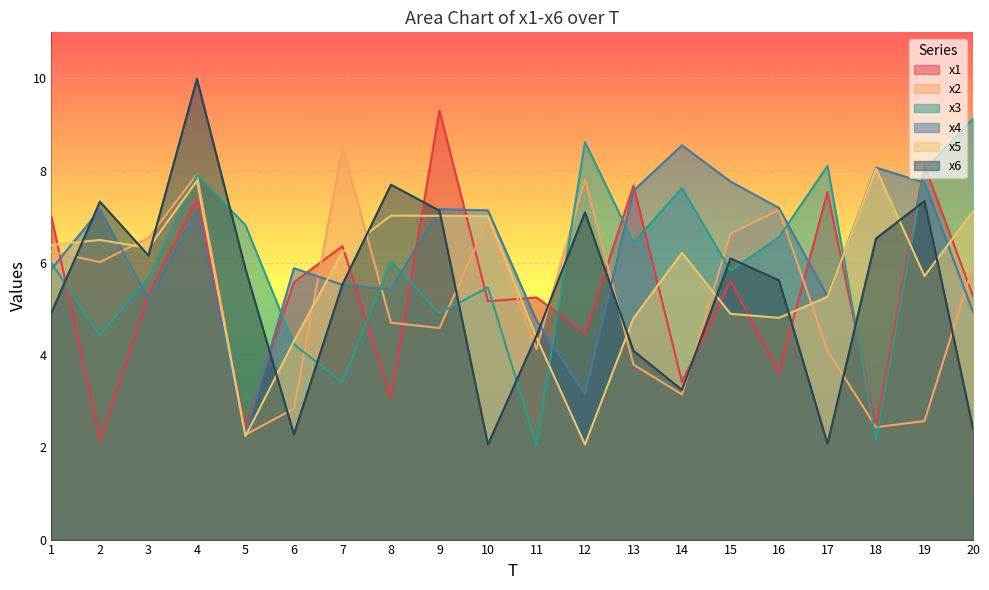

How many values in the x3 series exceed 6?

10